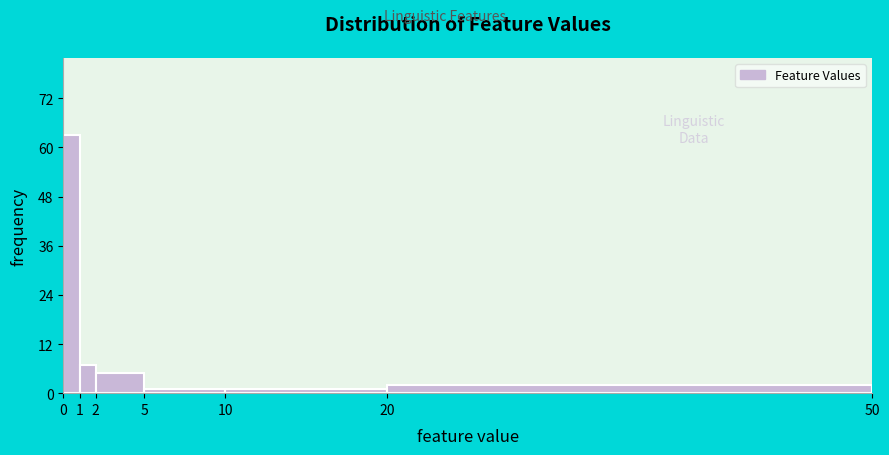

Reading left to right, list every bar in this chart as the range it spans on the x-axis followed by its height. The values are not printed on the chart, so give them approximately, as read against the axis.

0 to 1: 64
1 to 2: 8
2 to 5: 6
5 to 10: under 2
10 to 20: under 2
20 to 50: 2